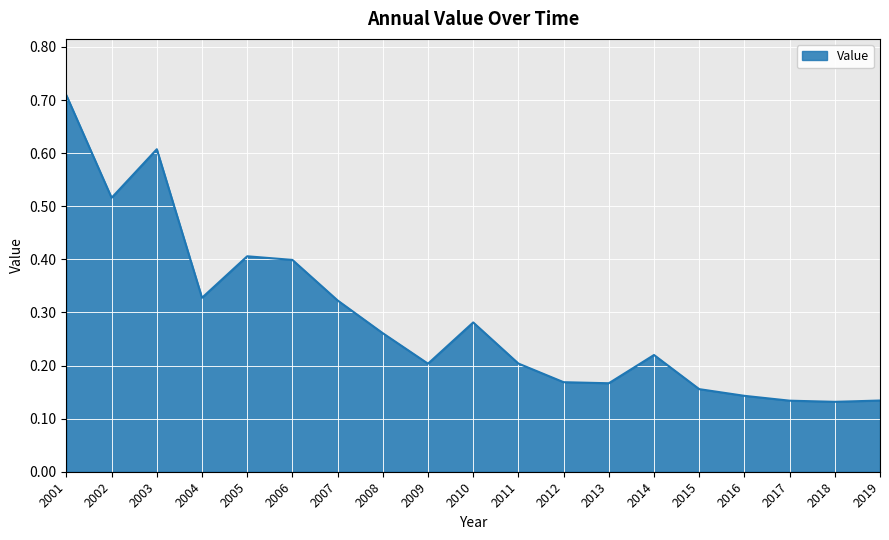

Does the chart have visible grid lines?

Yes